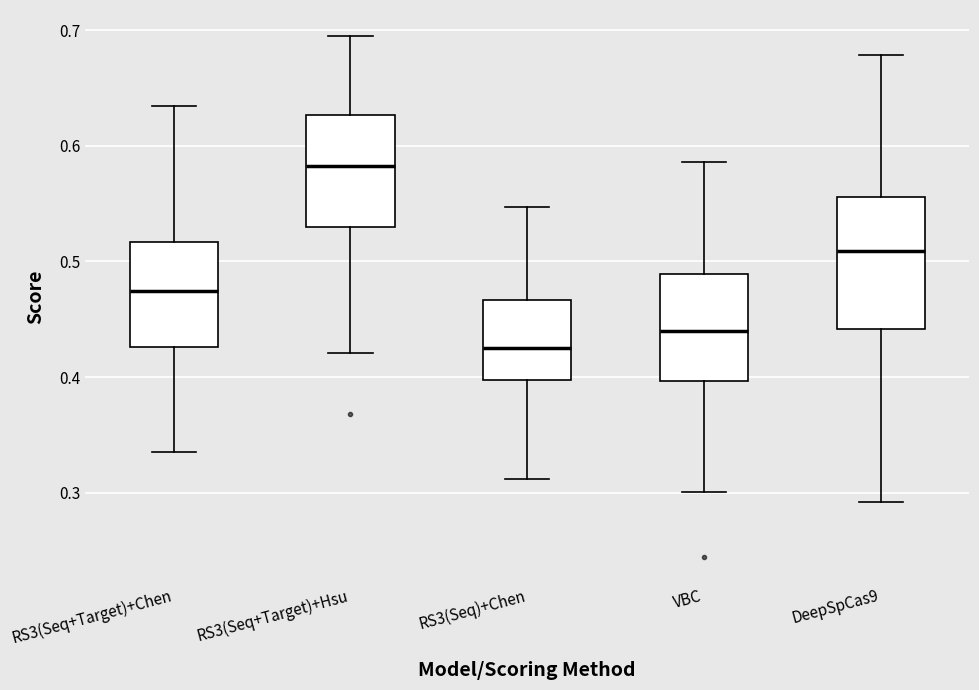

Which box is the tallest, from its lower edge to its upper edge?

DeepSpCas9